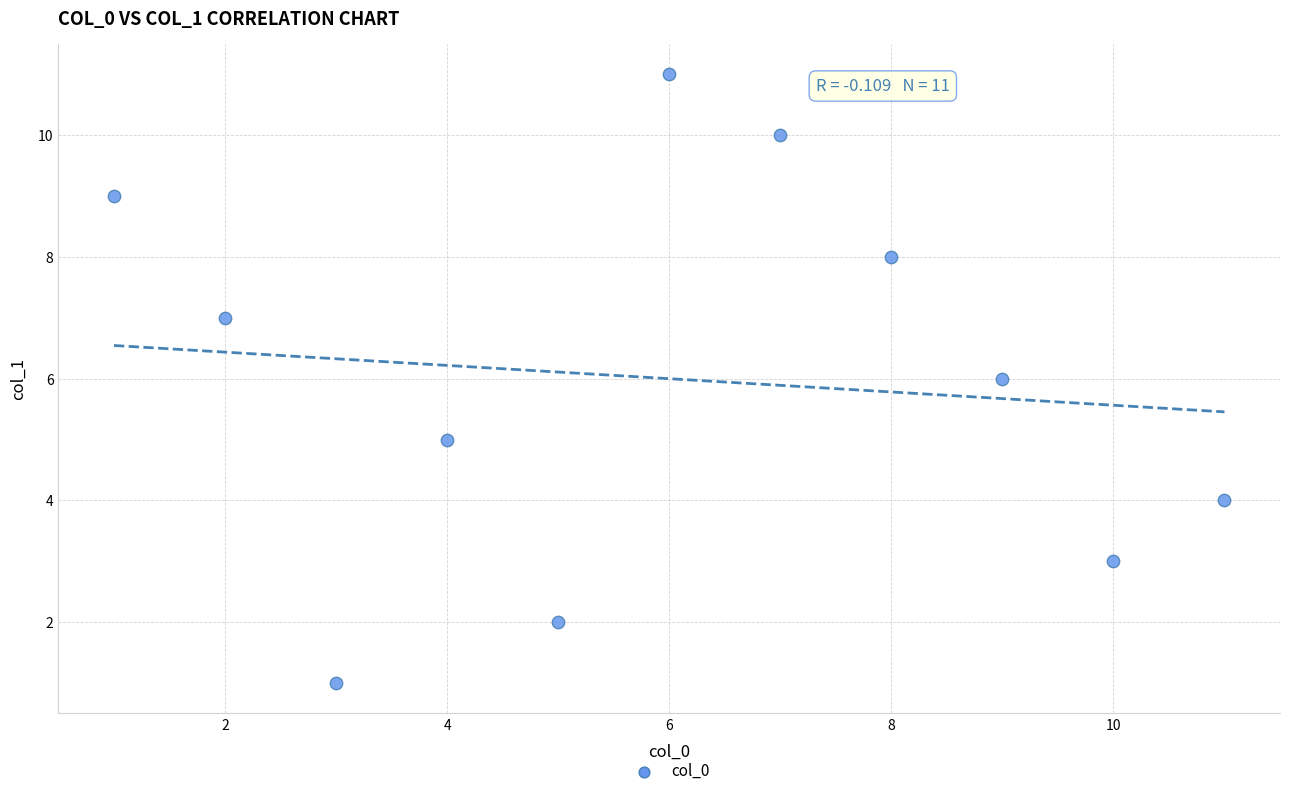

What is the average X value?

6